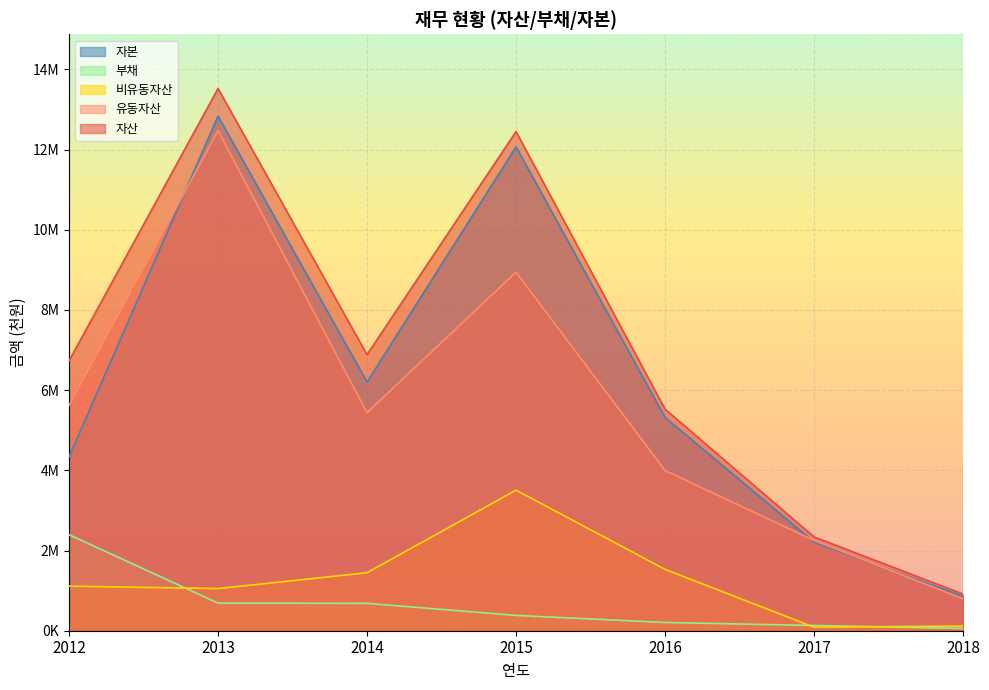

Does the chart display data point markers on the line(s)?

No